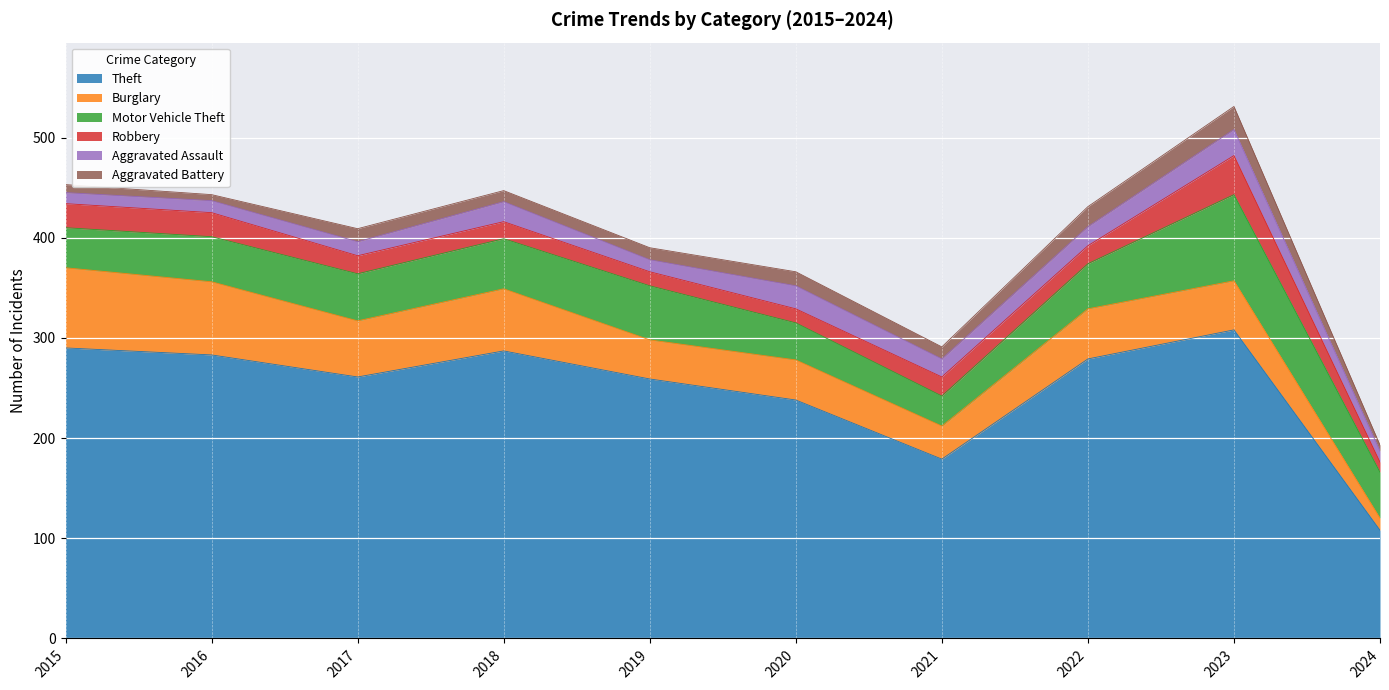

How many lines are shown in the chart?

6